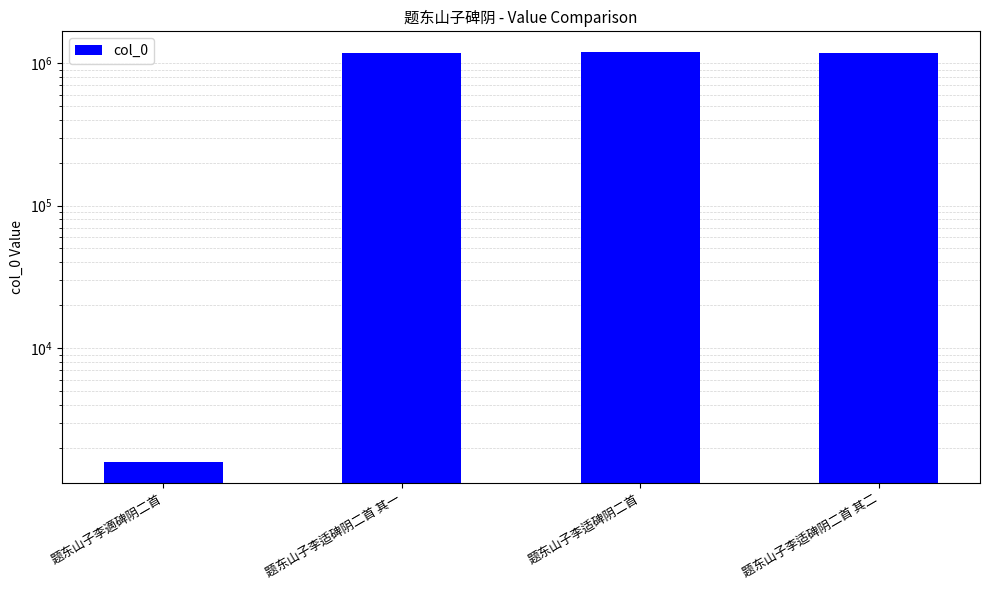

List the labels in order of value, largest first.

题东山子李适碑阴二首, 题东山子李适碑阴二首 其二, 题东山子李适碑阴二首 其一, 题东山子李適碑阴二首